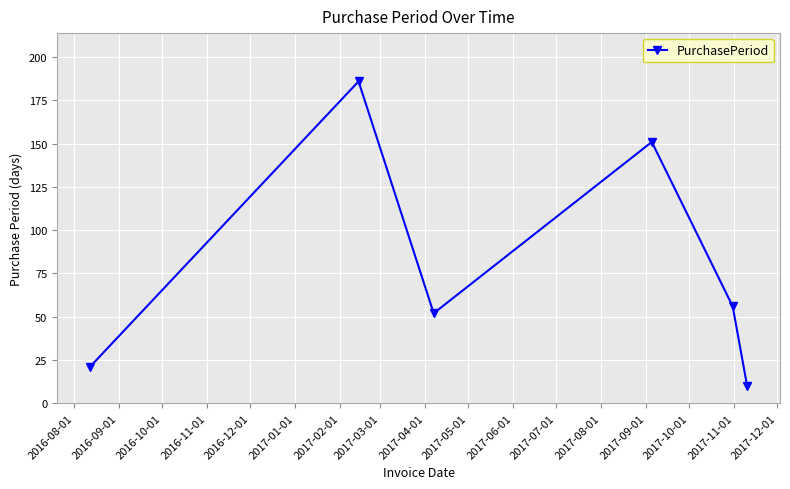

How many points are lower than both their immediate neighbors (excluding endpoints)?

1